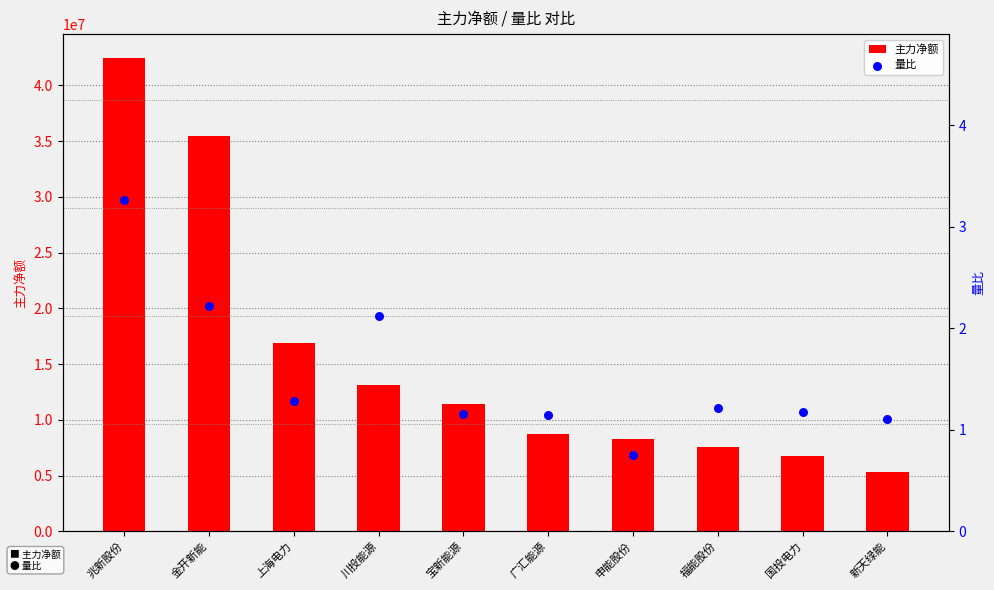

Which series has the widest spread of Y values?

主力净额